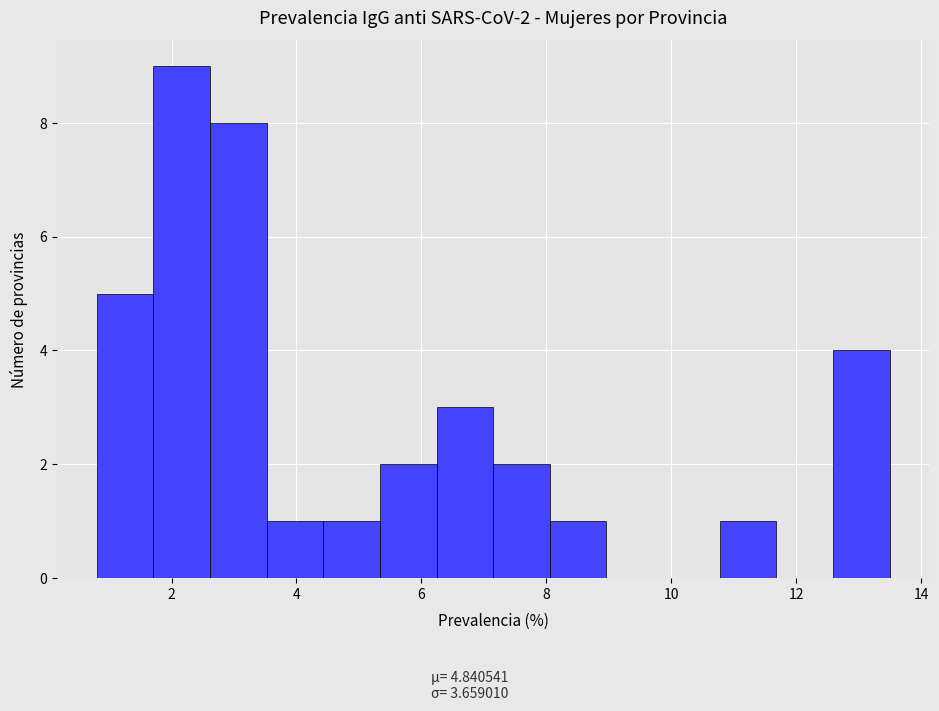

Over which range of the x-axis is the bar tallest?

1.8 to 2.6